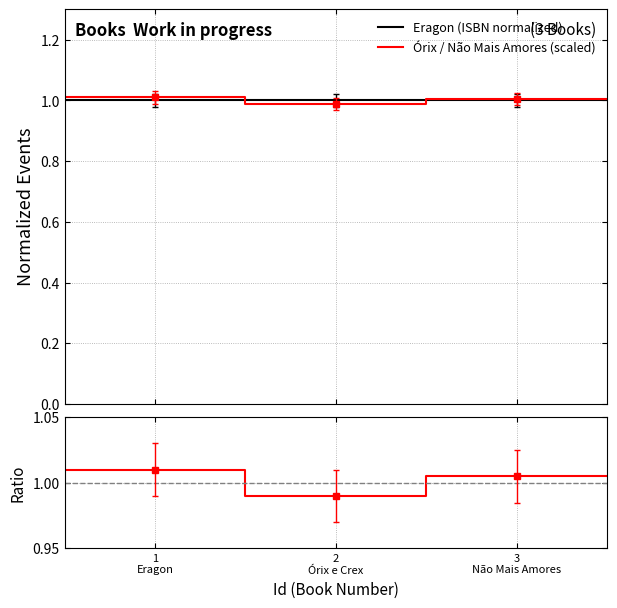

What is the lowest value of the Eragon (ISBN normalized) series?

1.0